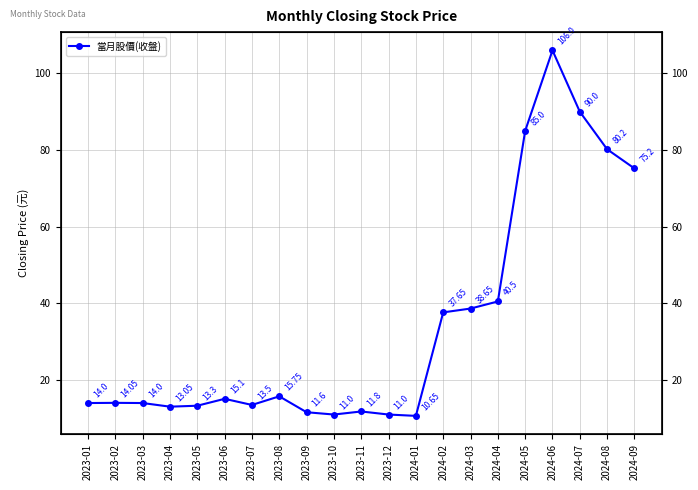

What is the label of the 1st point from the left?

2023-01